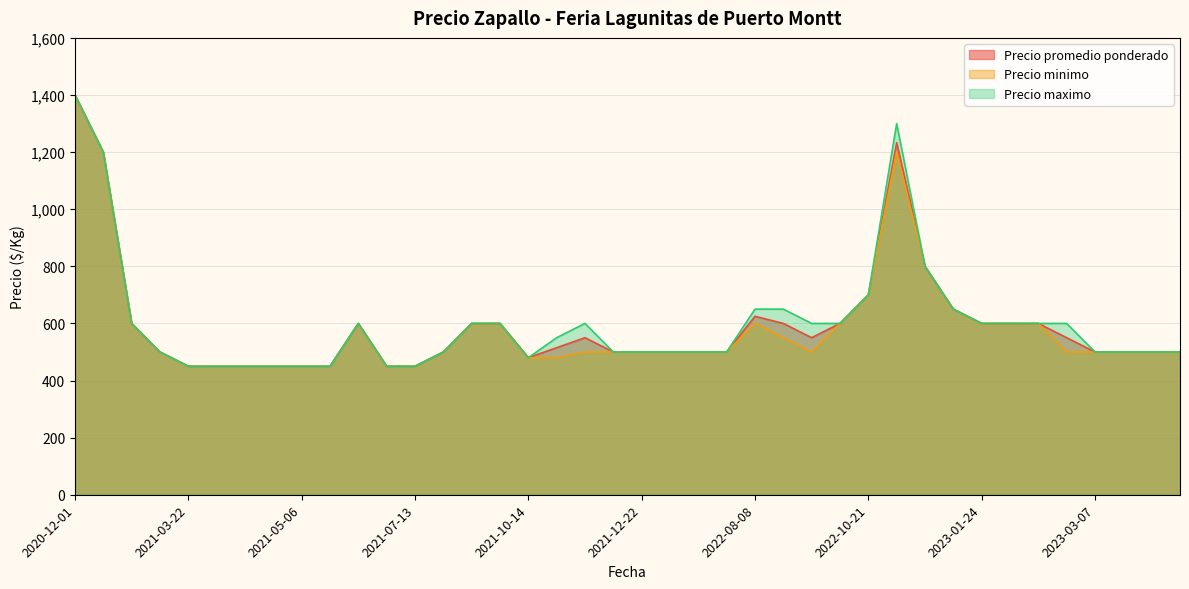

What are all the series names shown in the legend?

Precio promedio ponderado, Precio minimo, Precio maximo